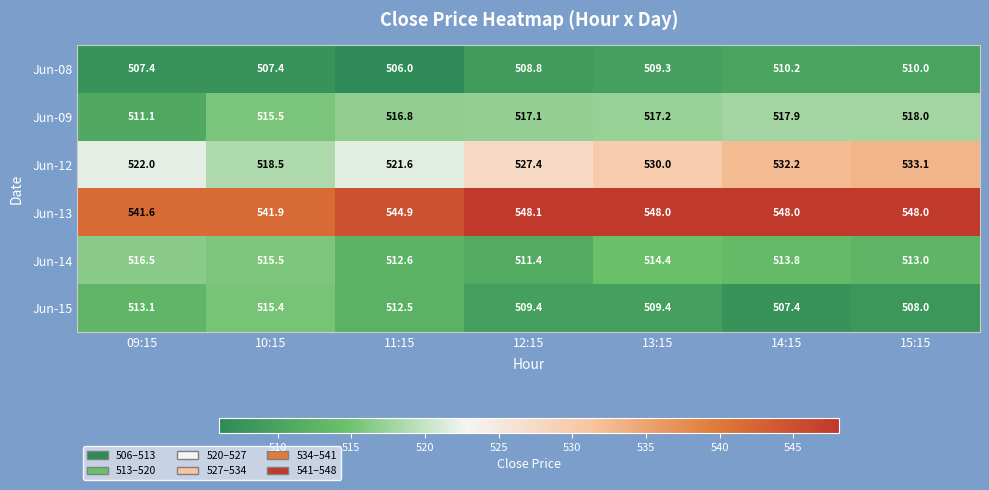

True or false: Jun-09 has a value of 516.8 at 11:15.

True